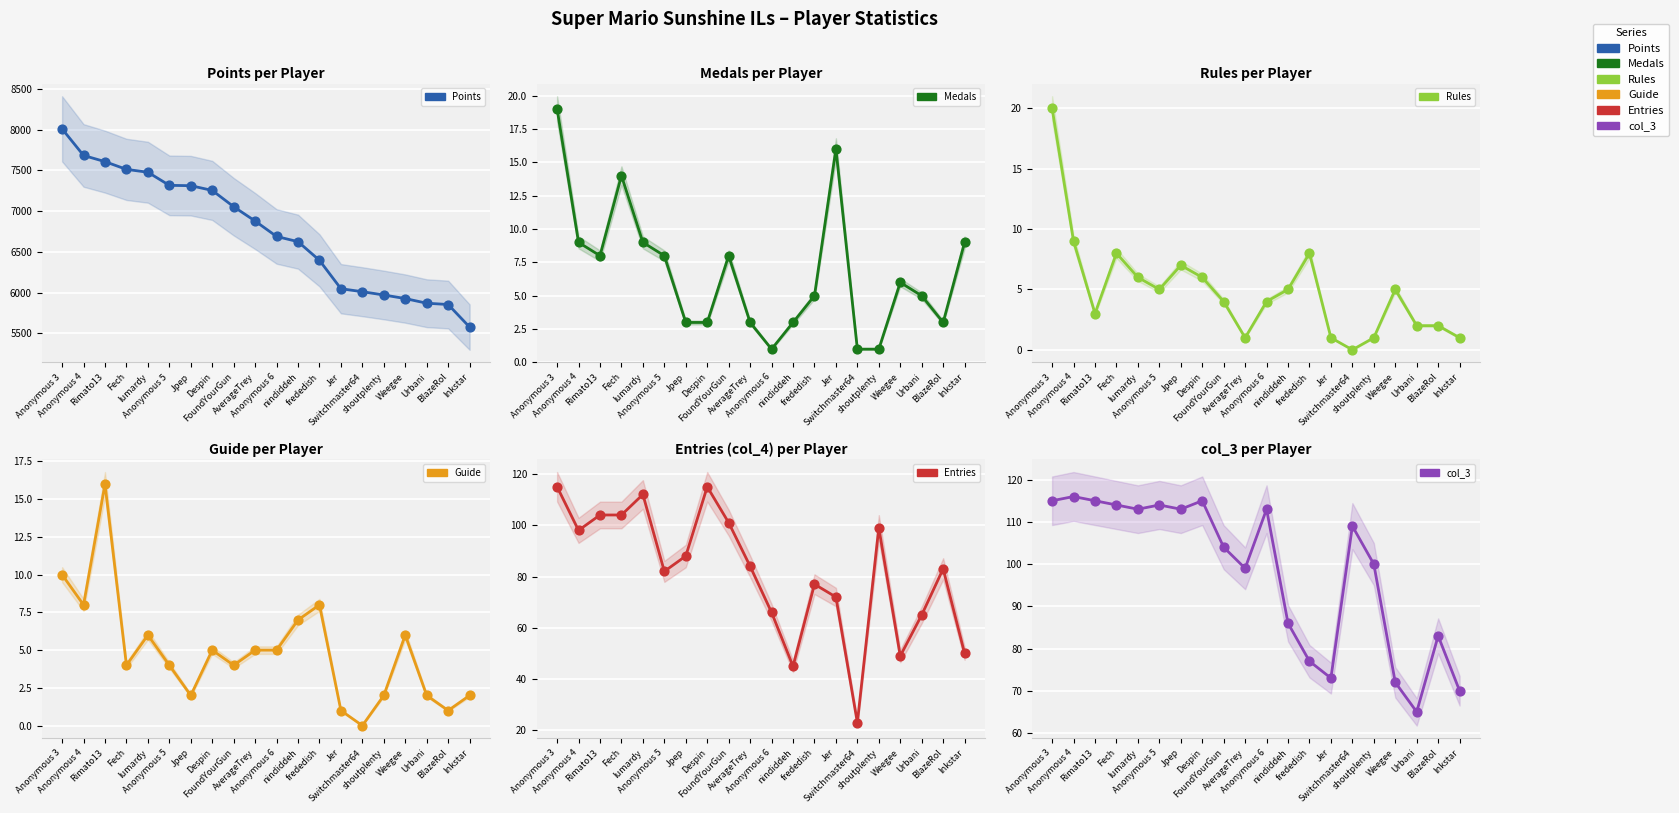

Which series contains the lowest Y value?

Rules